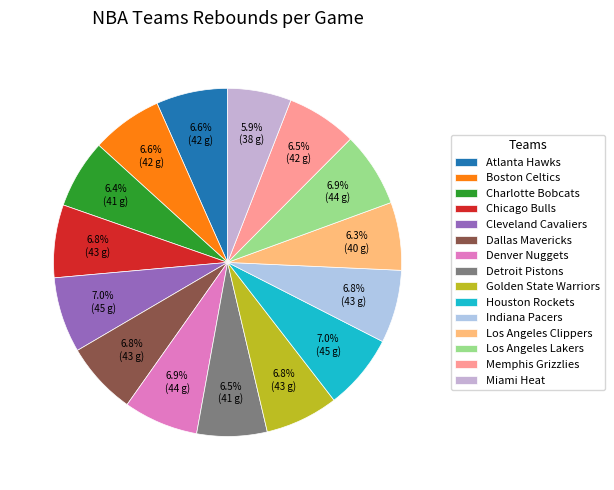

Count the number of slices in the pie.

15